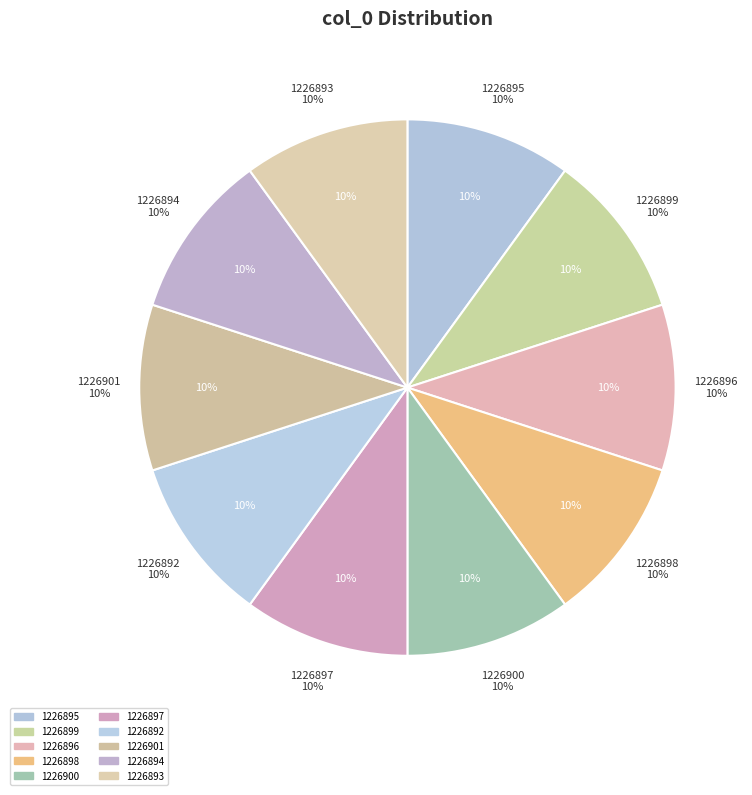

To the nearest percent, what is the combined percentage of 1226893 and 1226895?

20%